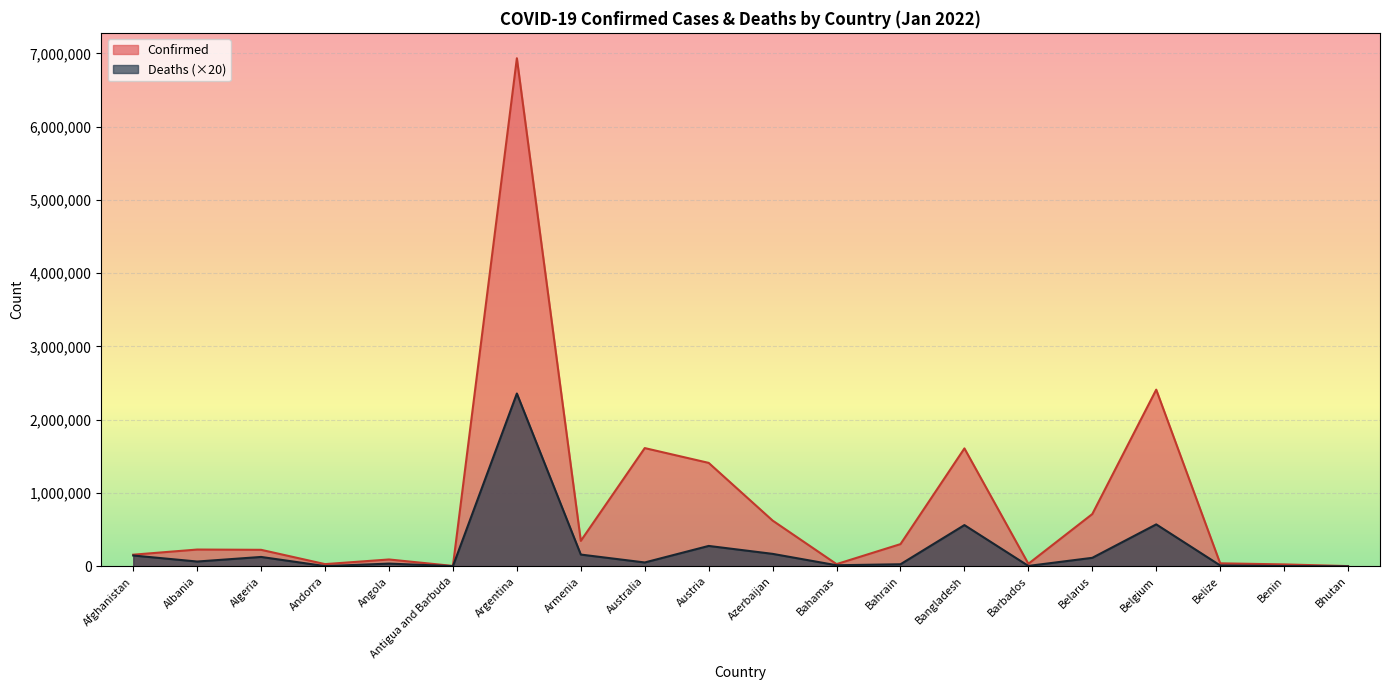

What is the lowest value of the Deaths series?

60